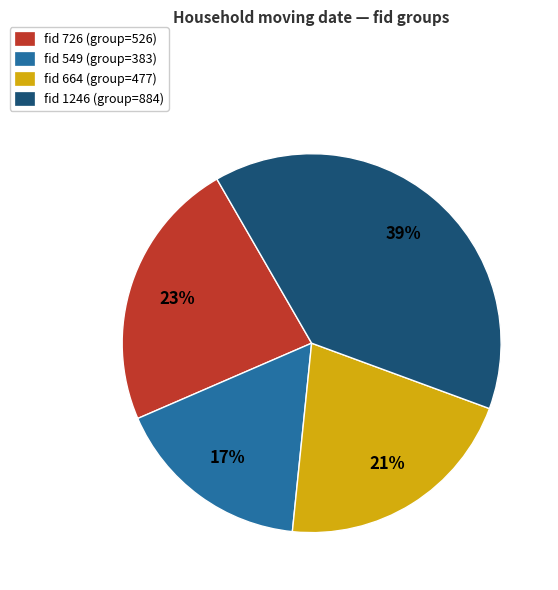

Rank the categories by value from highest to lowest.

fid 1246 (group=884), fid 726 (group=526), fid 664 (group=477), fid 549 (group=383)